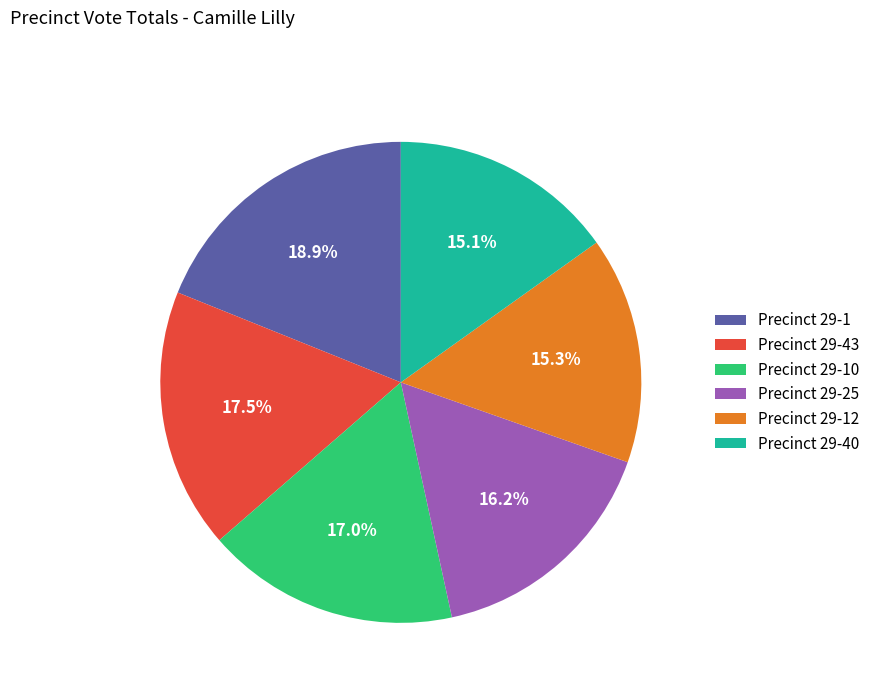

Which slice is the largest?

Precinct 29-1